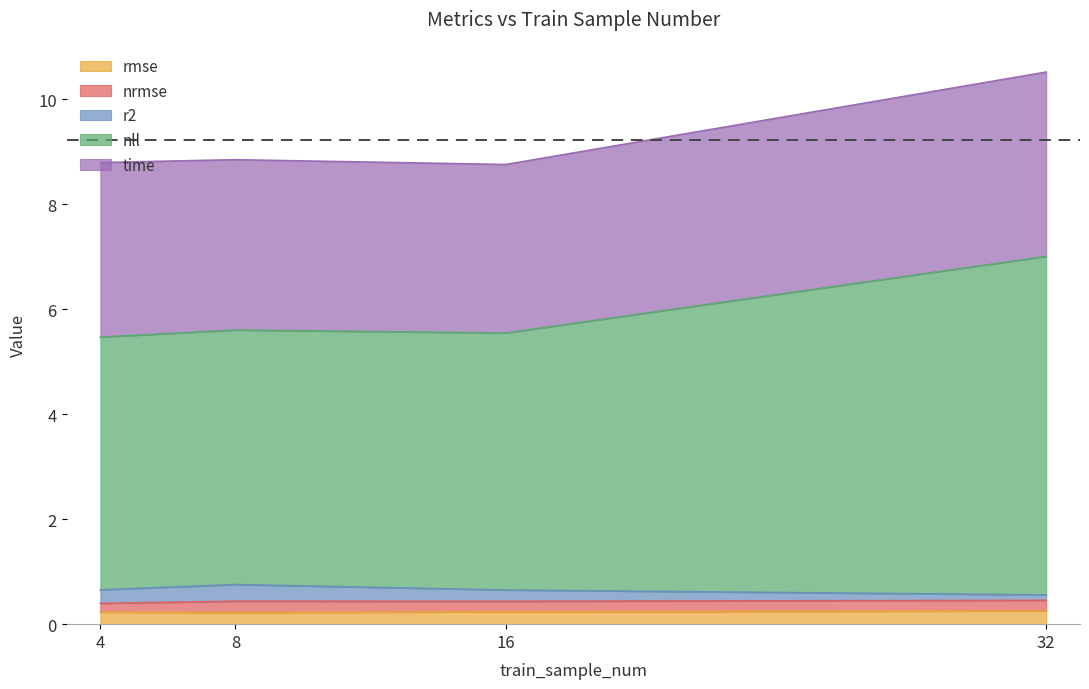

How many categories are shown in the chart?

4